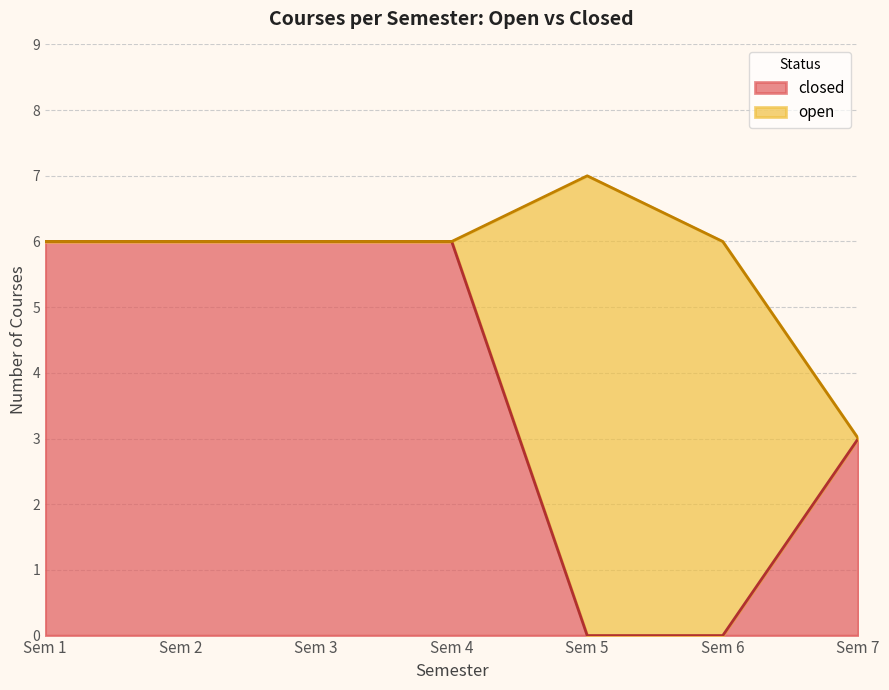

What is the total value across all series at Sem 4?

6